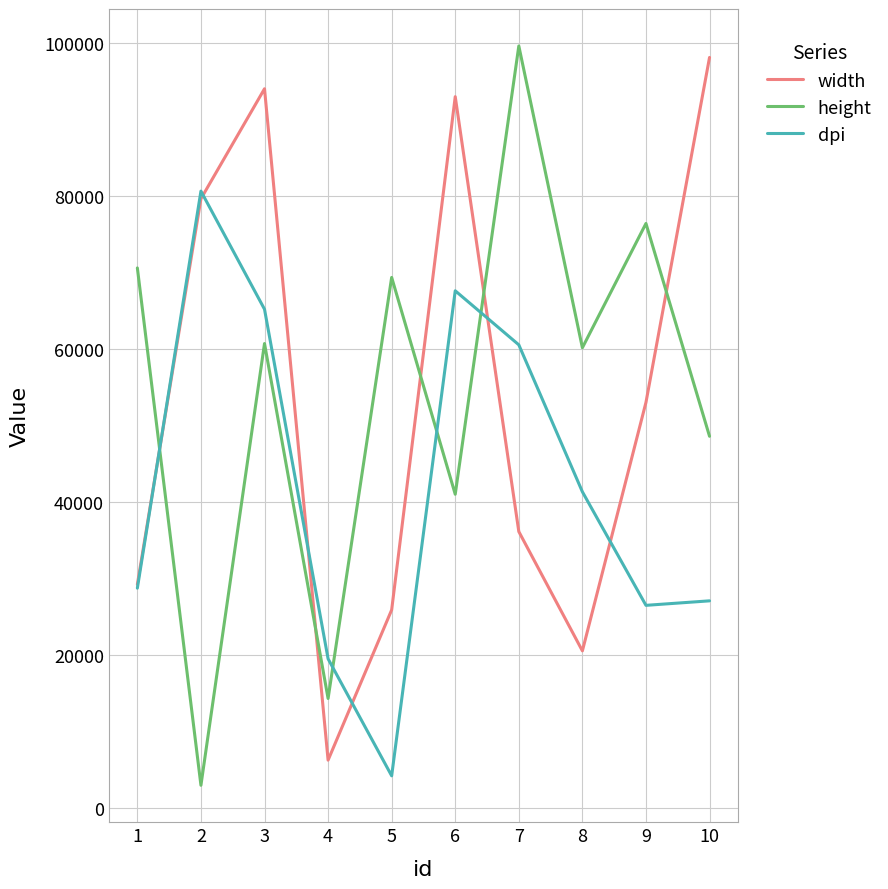

After their last crossing, which series has the higher values: height or dpi?

height